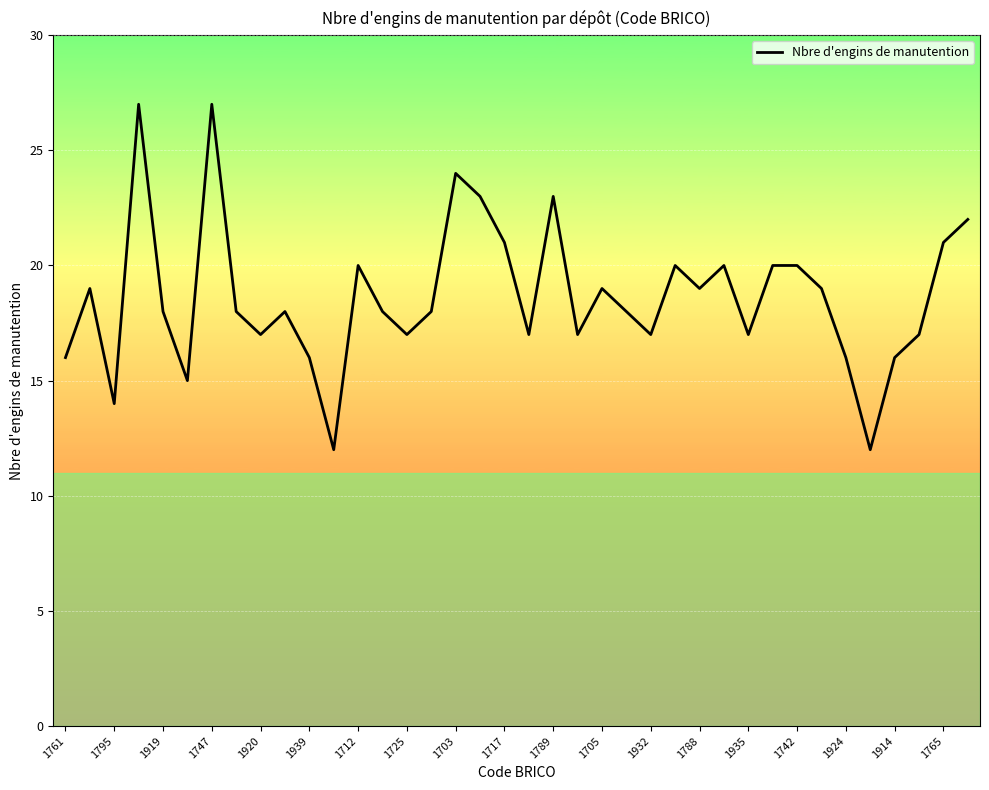

Reading left to right, list all the values displayed in this chart.

16	19	14	27	18	15	27	18	17	18	16	12	20	18	17	18	24	23	21	17	23	17	19	18	17	20	19	20	17	20	20	19	16	12	16	17	21	22